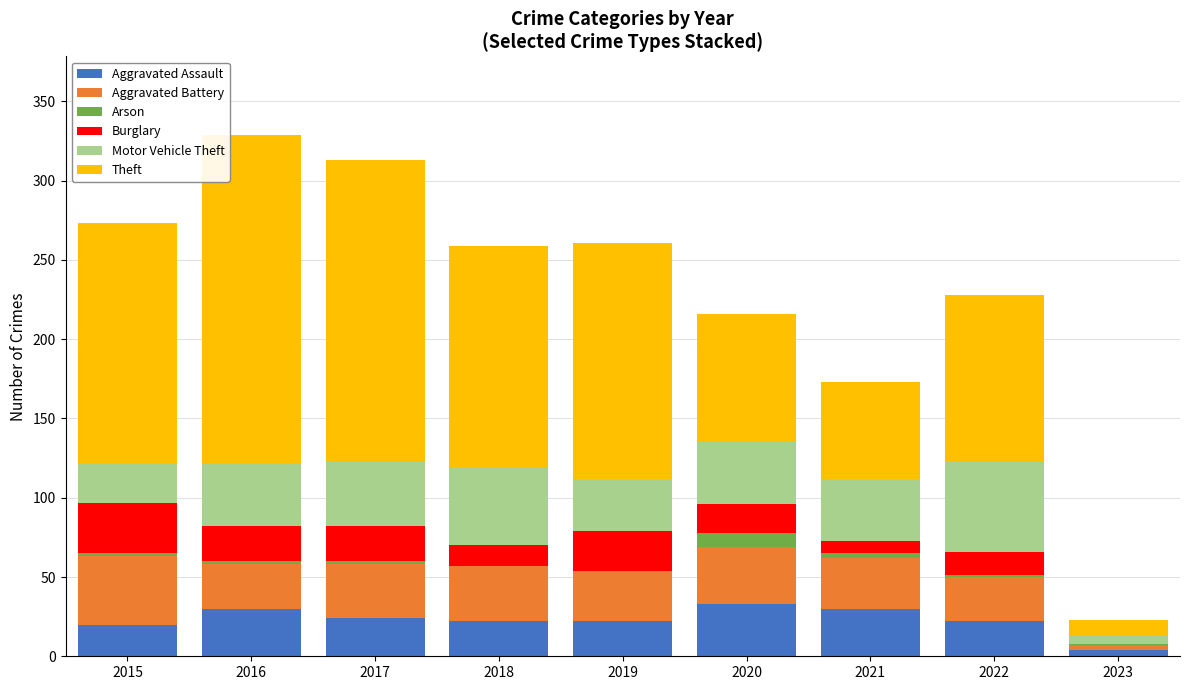

Is it true that Aggravated Assault equals 35 at 2015?

False